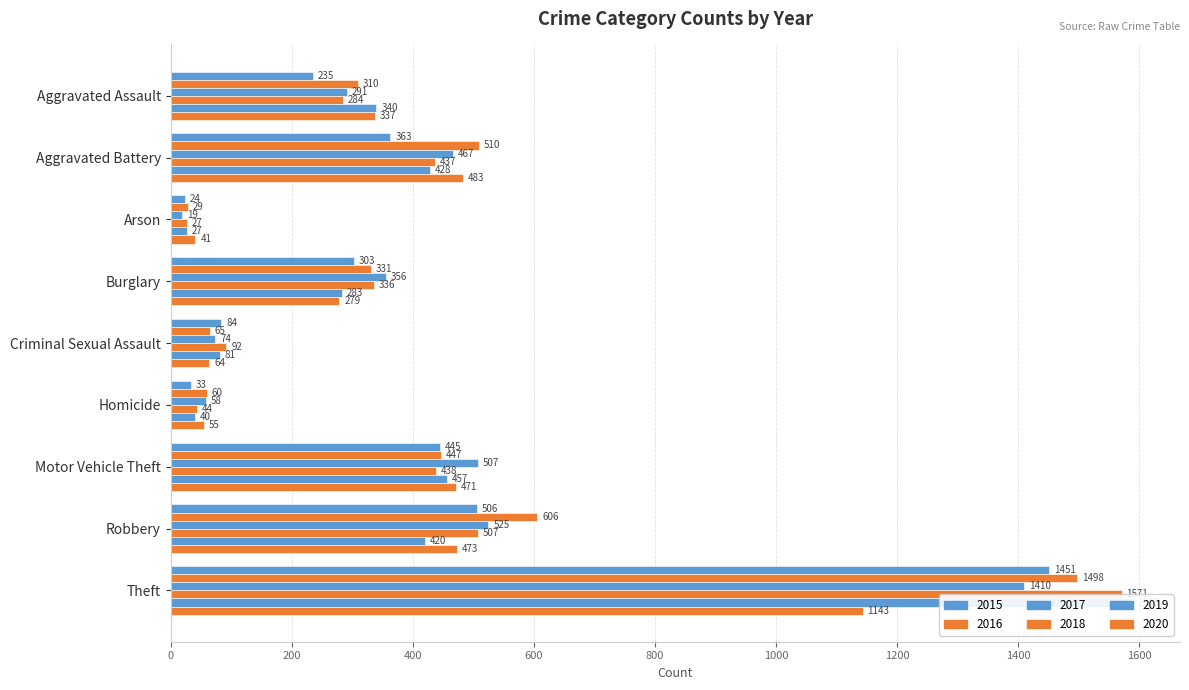

What is the minimum value shown in the chart?

19